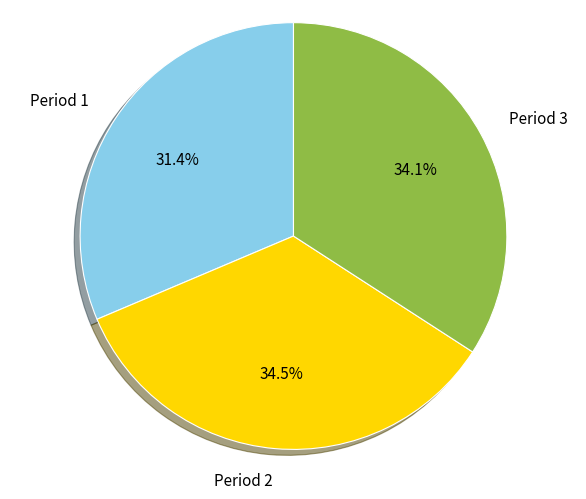

To the nearest percent, what percentage of the pie is Period 3?

34%